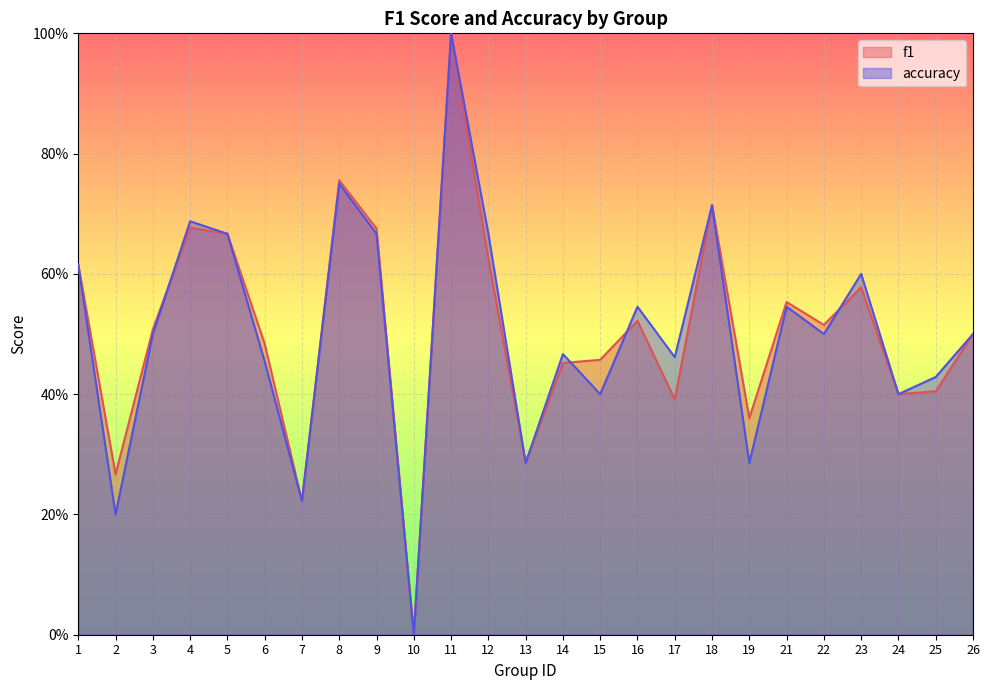

Which category has the highest value across all series?

11